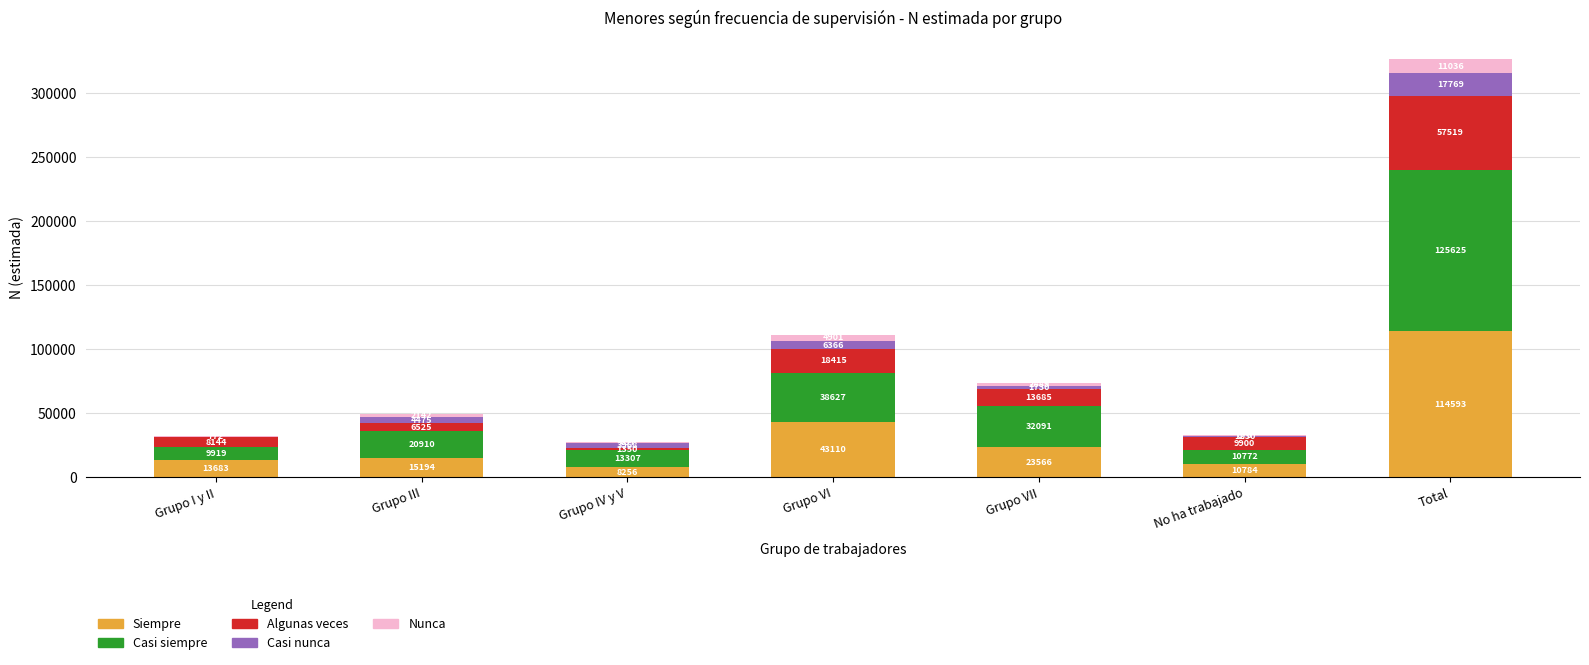

True or false: Siempre has a value of 54300 at Total.

False